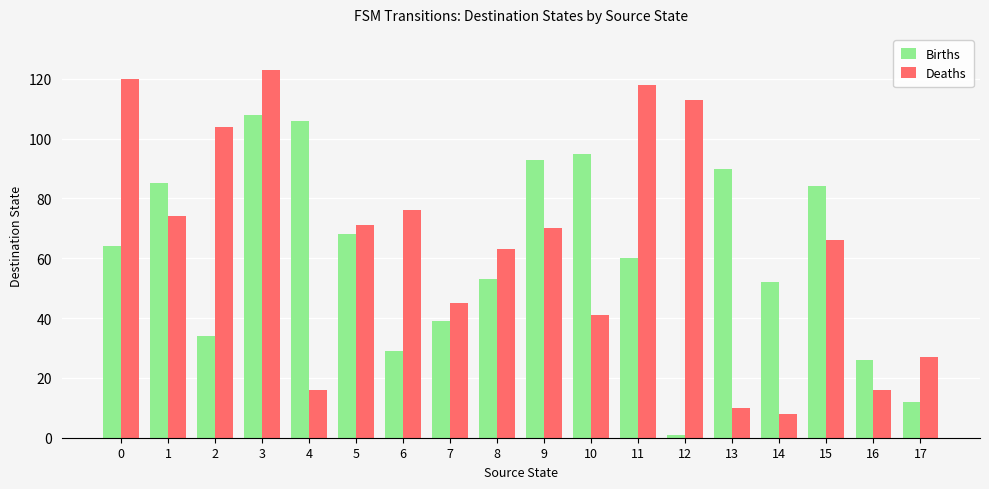

What is the difference between the Deaths values at 12 and 17?

86